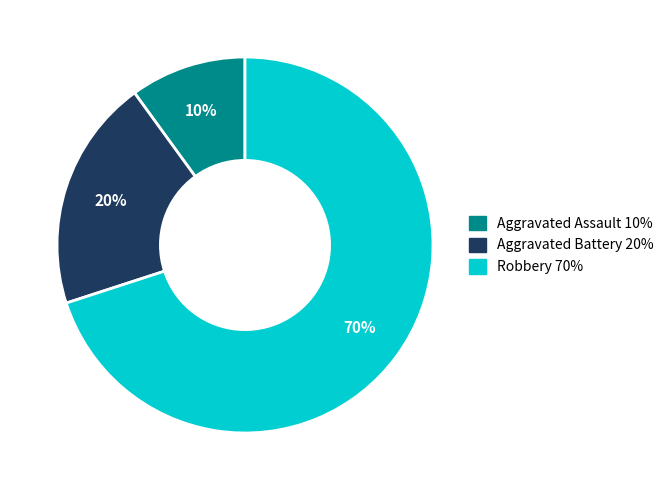

How many slices are in this pie chart?

3